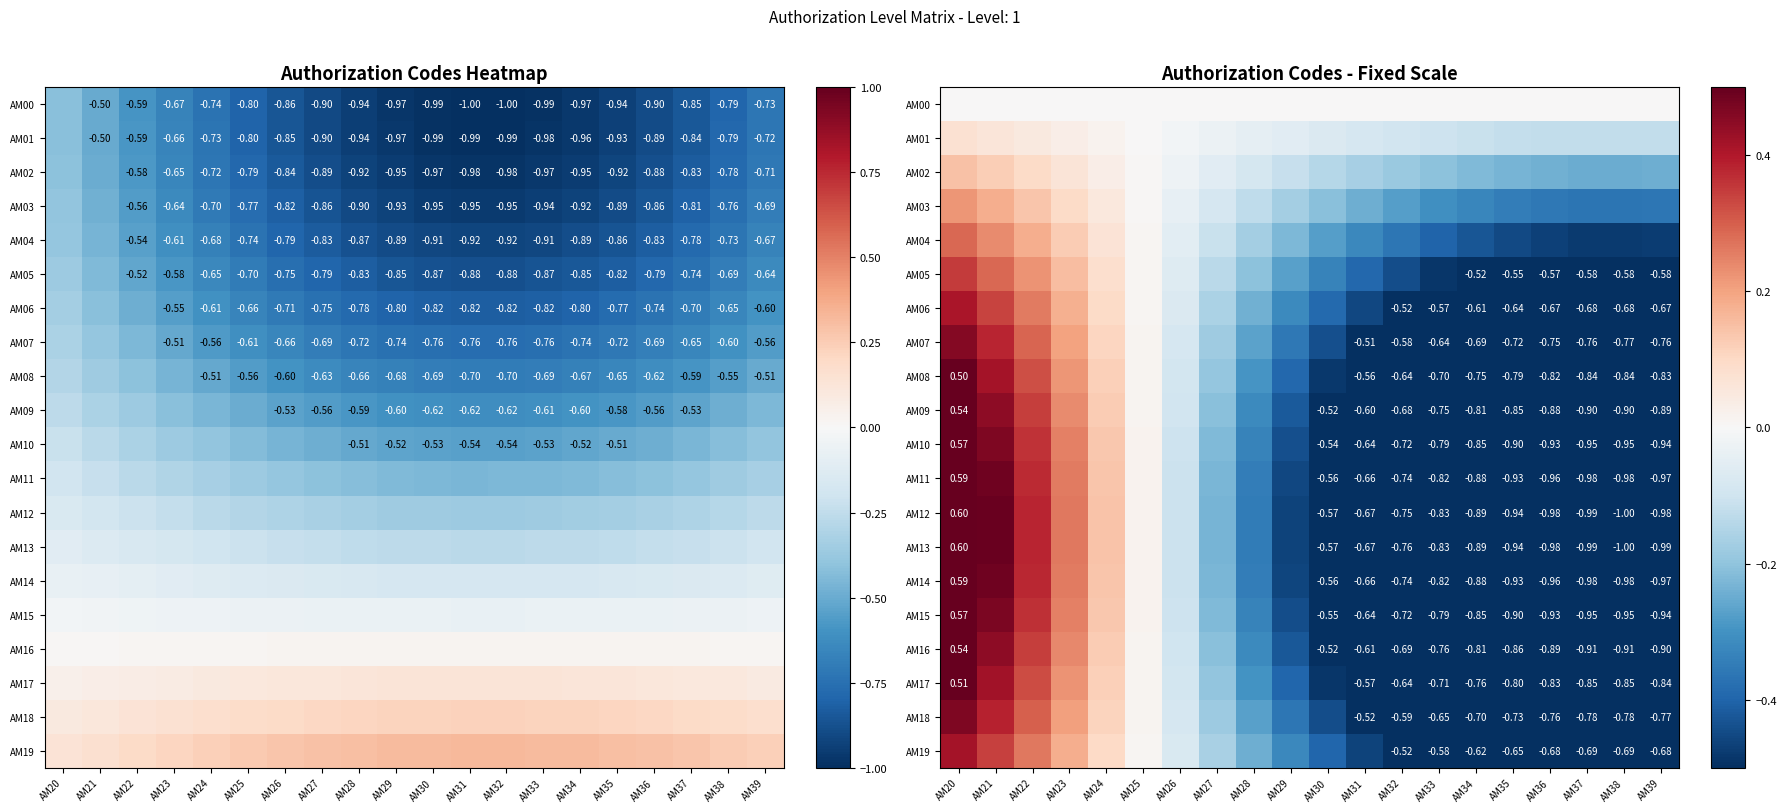

What is the average value of the AM16 series?

-0.4